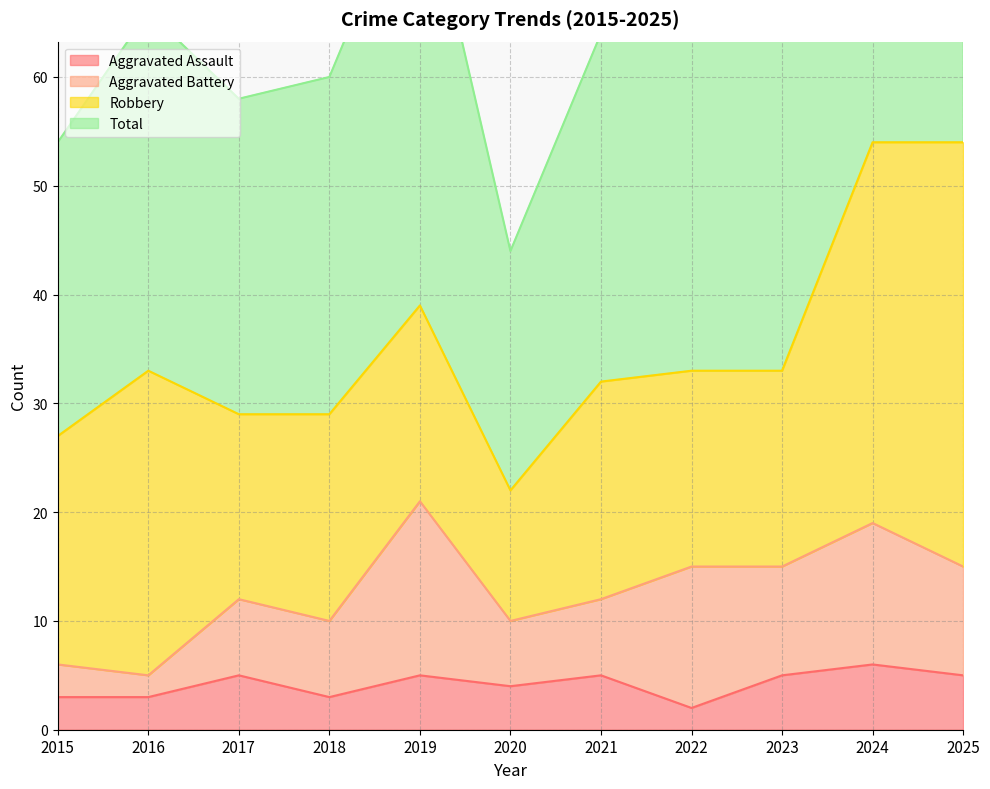

Which category has the highest value in the Total series?

2025